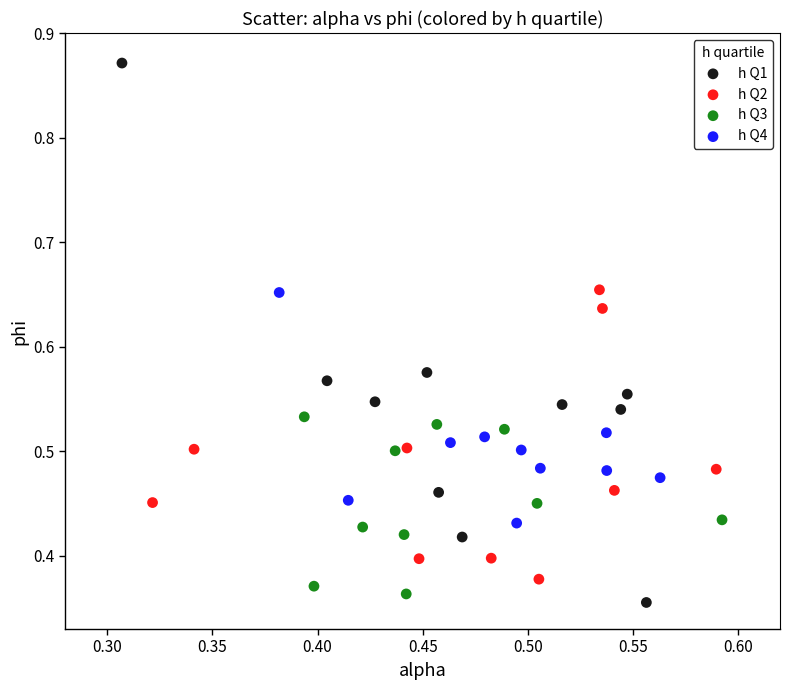

Which series has the widest spread of Y values?

h Q1